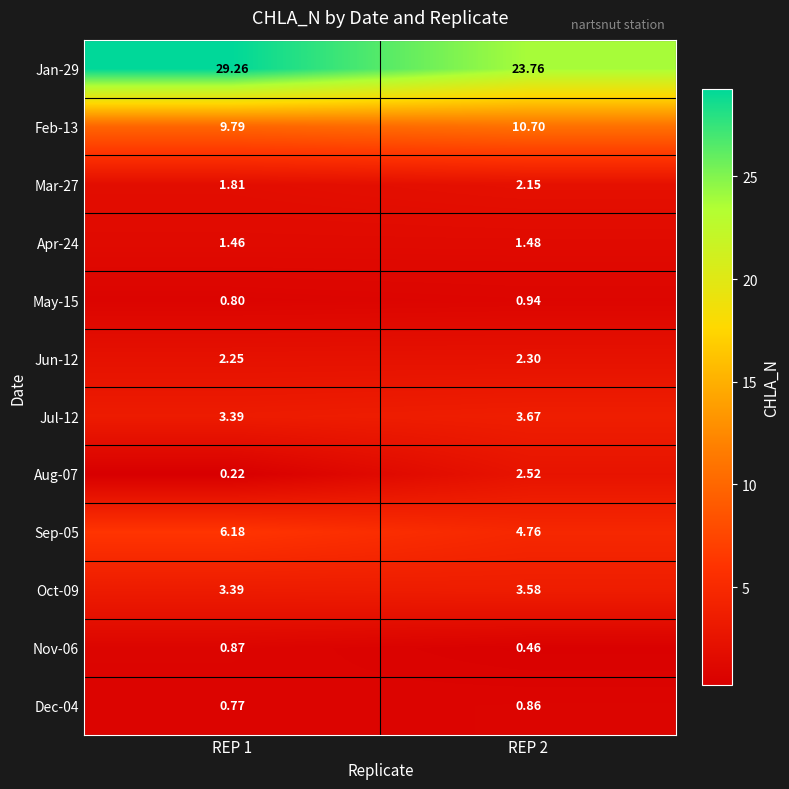

Is the value of Jun-12 at REP 1 greater than the value of May-15 at REP 1?

Yes